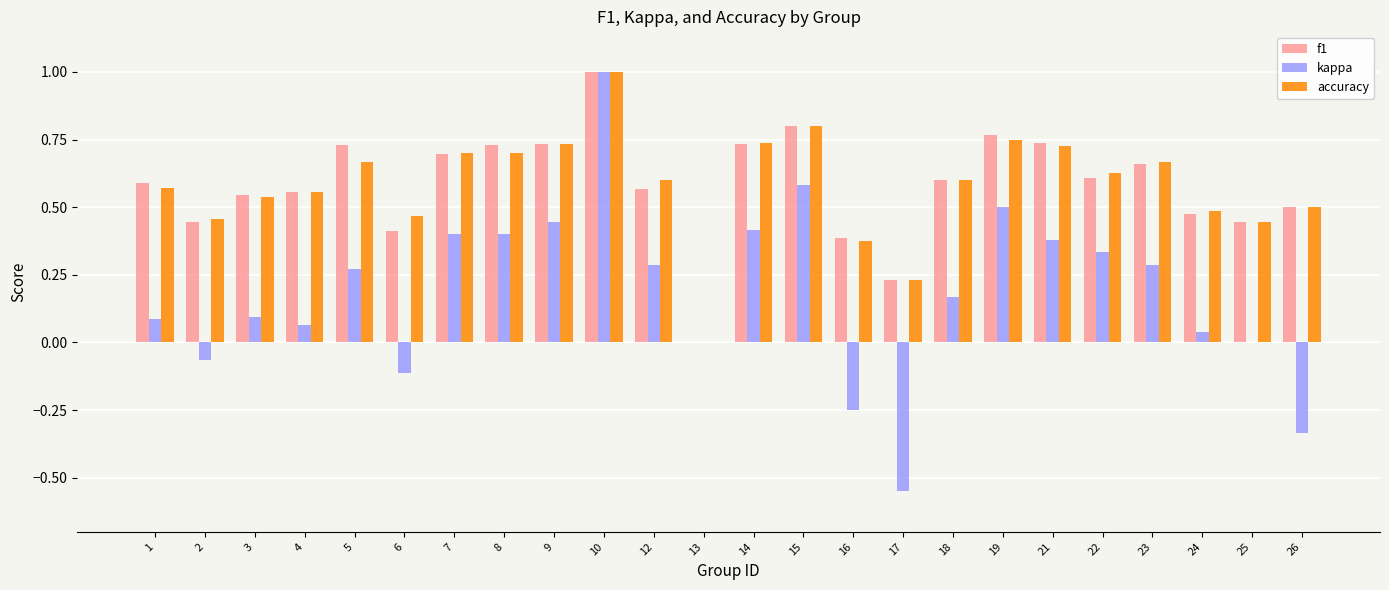

What is the maximum value for f1?

1.0